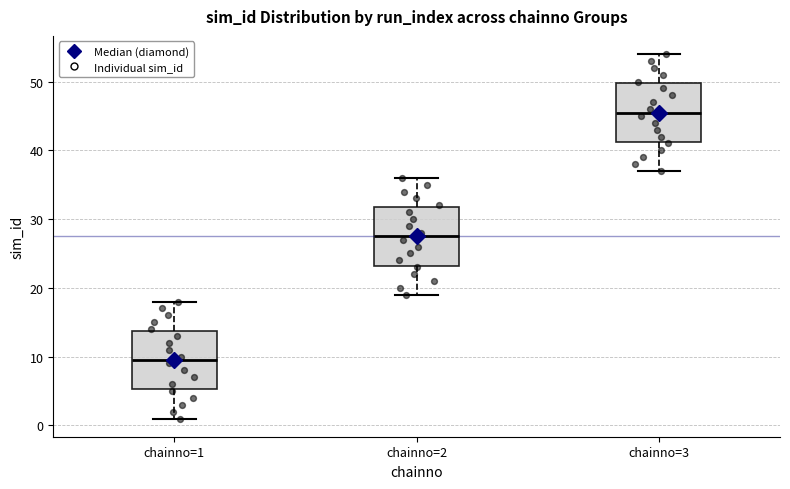

Reading left to right, transcribe this box plot: for each box, give where its median line is, the range the box spans, and where its two whiskers end, as read against the y-axis. The values are not printed on the chart, so give them approximately, as read against the axis.

chainno=1: median 10, box 5 to 14, whiskers 1 to 18
chainno=2: median 28, box 23 to 32, whiskers 19 to 36
chainno=3: median 46, box 41 to 50, whiskers 37 to 54